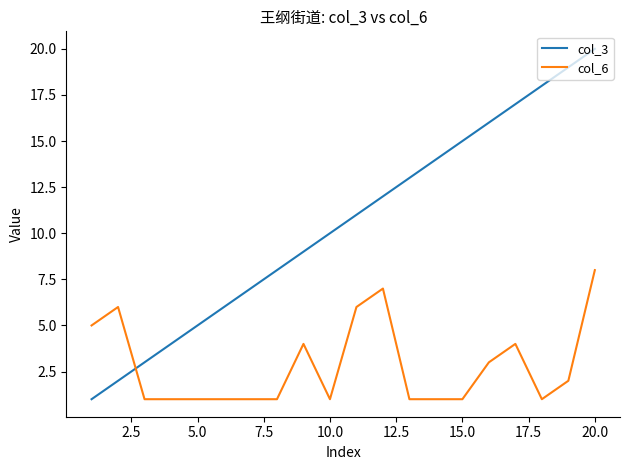

Rank the series by their maximum value, from highest to lowest.

col_3, col_6